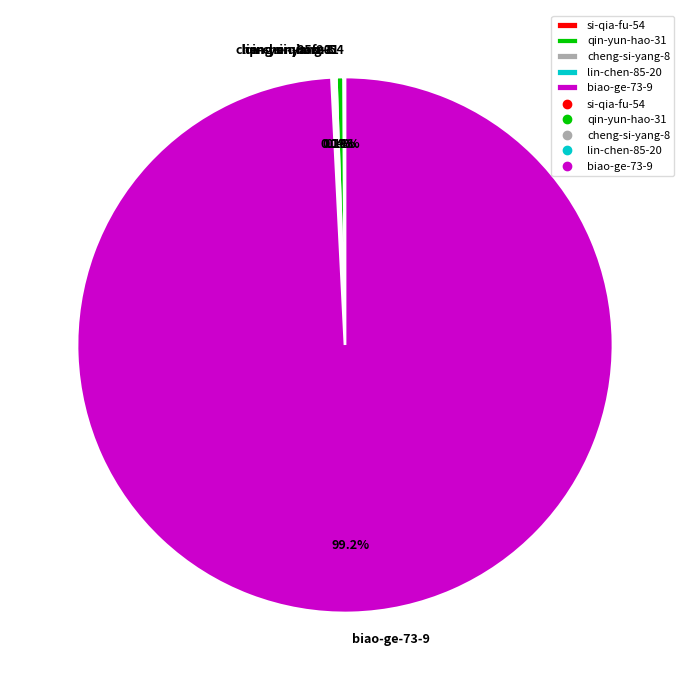

Does any single category account for the majority?

Yes